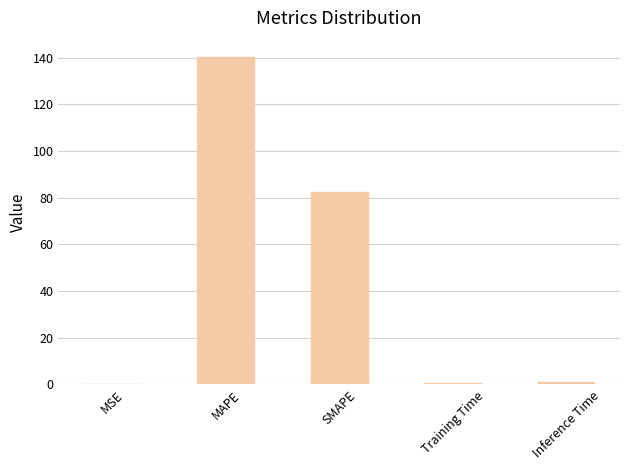

What is the greatest value displayed?

140.3